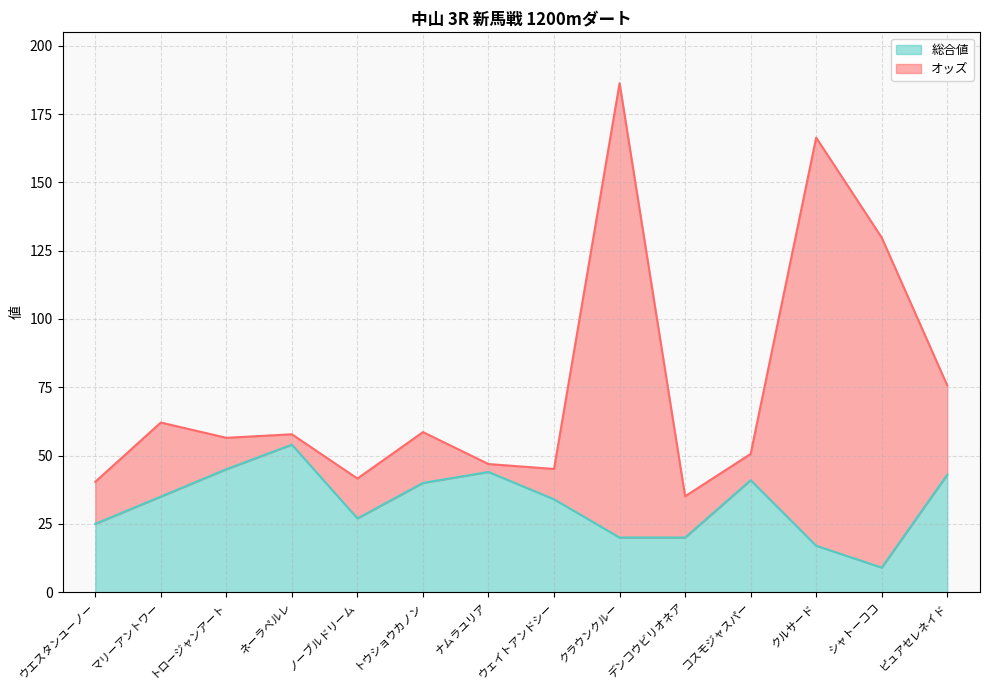

How many interior local peaks does the オッズ series have?

5